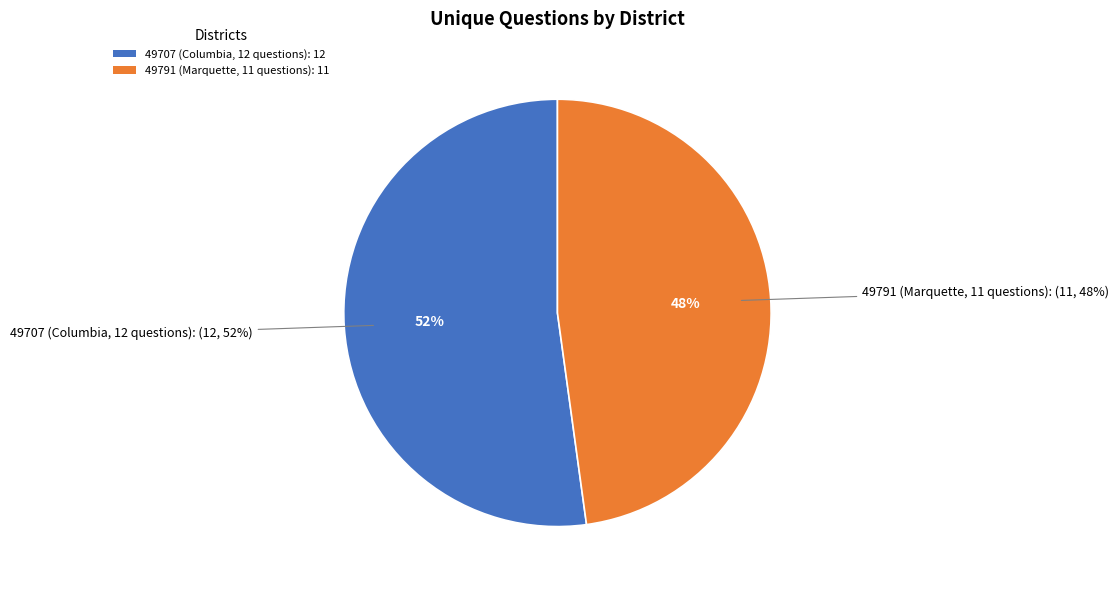

What is the ratio of the value at 49791 (Marquette, 11 questions) to the value at 49707 (Columbia, 12 questions)?

0.9